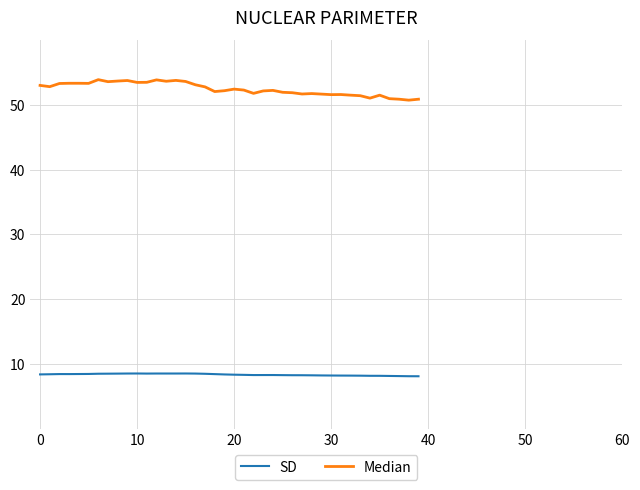

Which series has the largest total across all categories?

Median